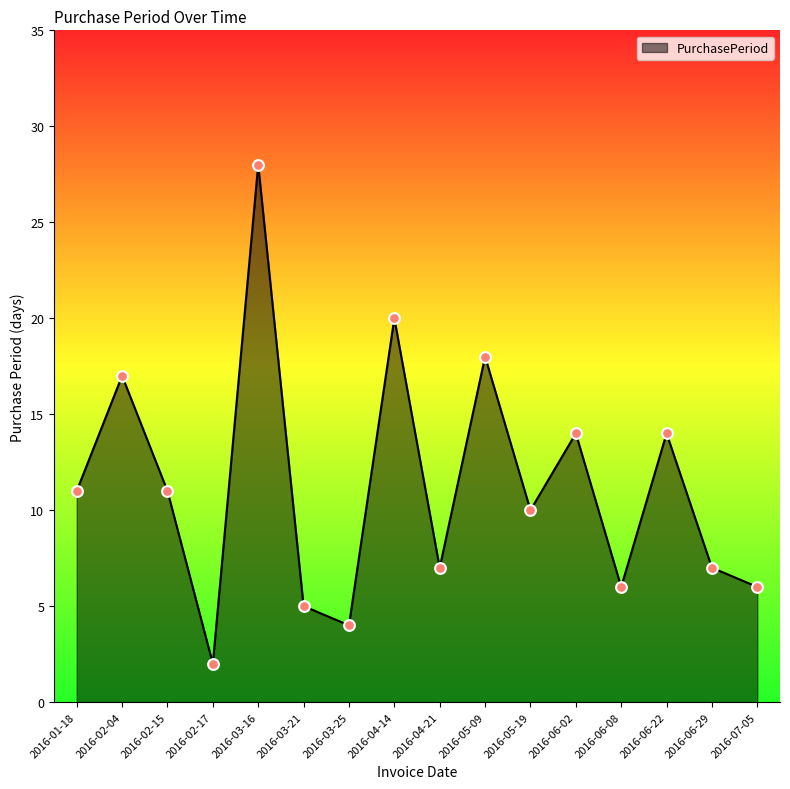

Between 2016-07-05 and 2016-06-29, which is larger?

2016-06-29